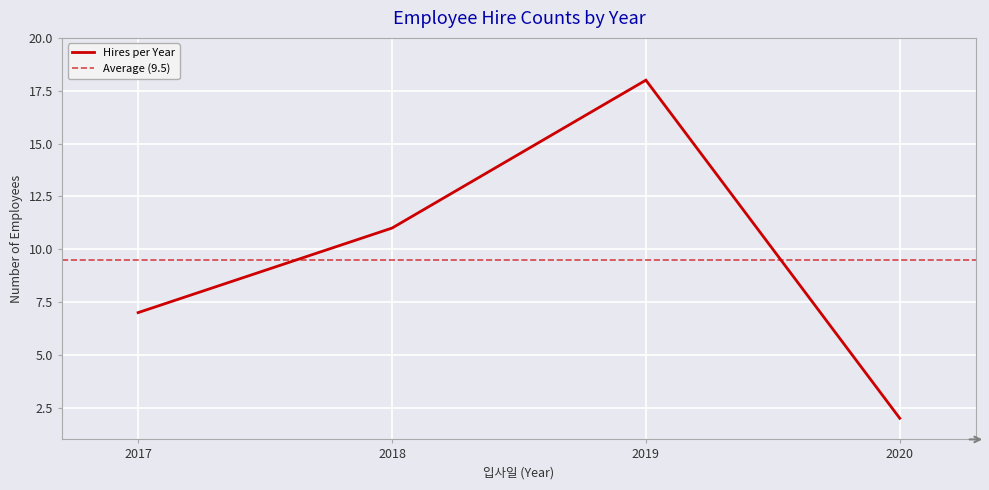

Which category has the lowest value in the Hires per Year series?

2020